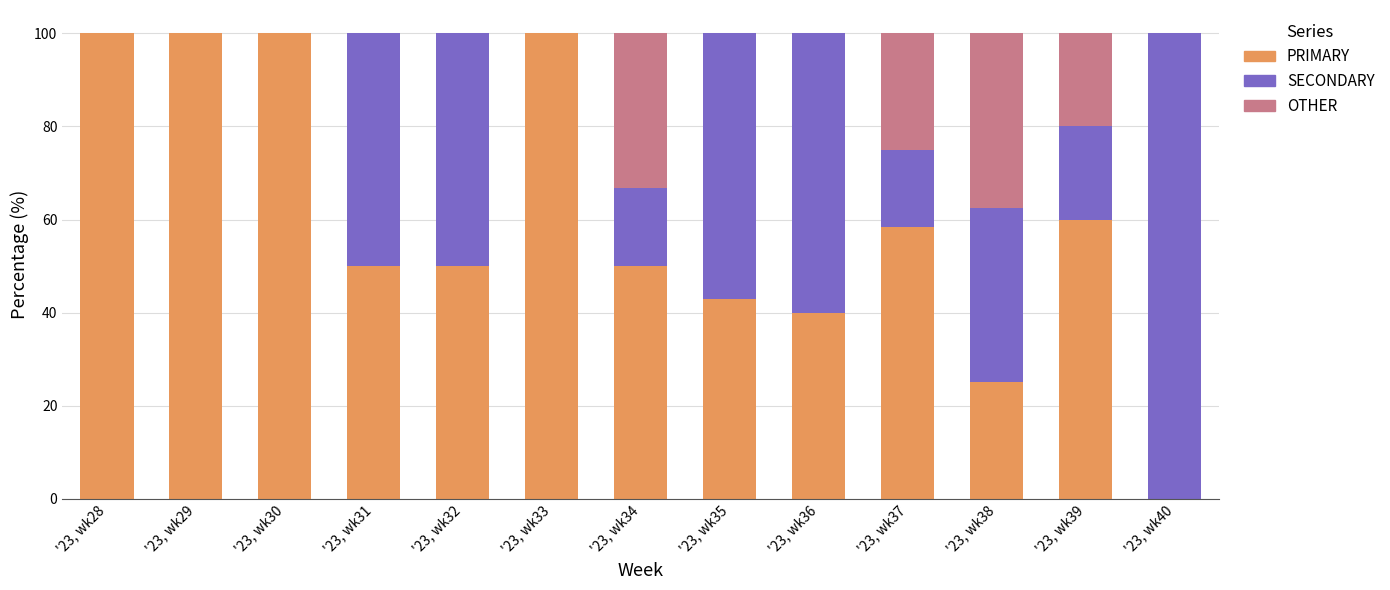

What is the highest value of the PRIMARY series?

100.0